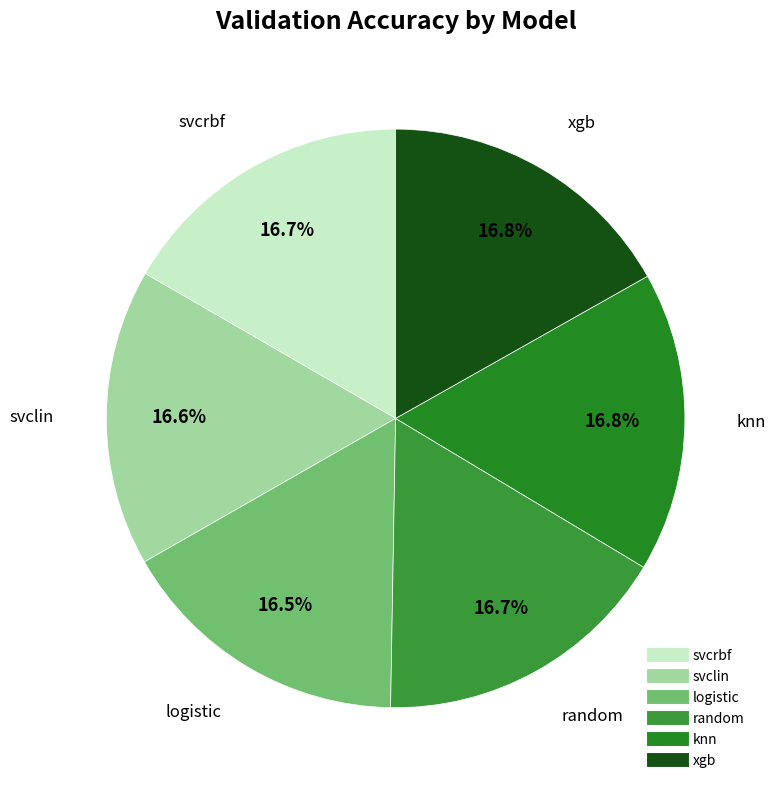

How much of the chart is everything except svcrbf?

83.3%